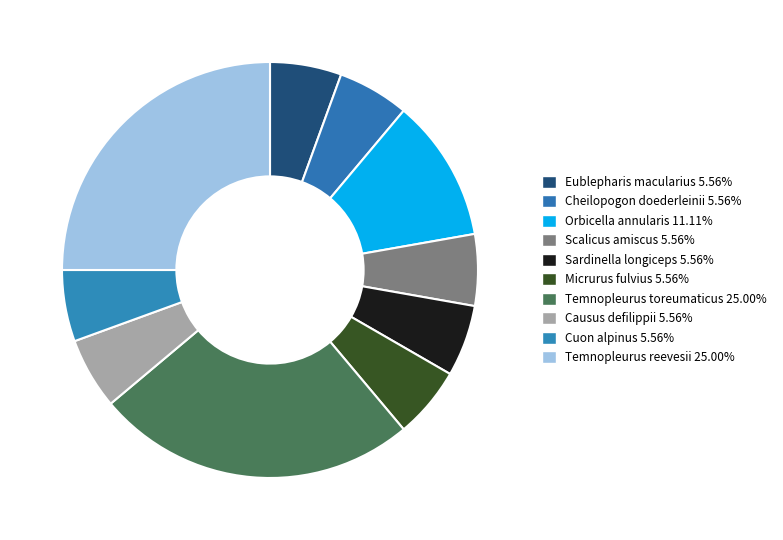

Which slice is the largest?

Temnopleurus toreumaticus